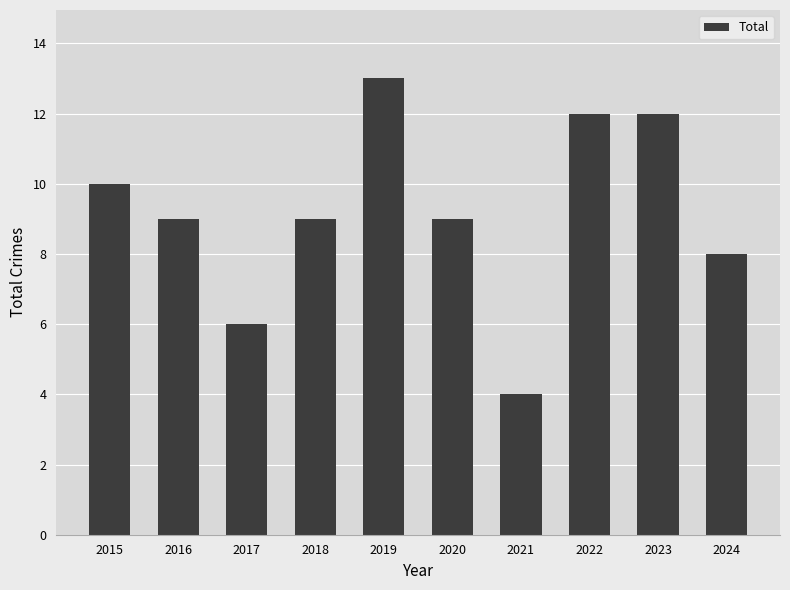

Where does the data first go above 9?

2015